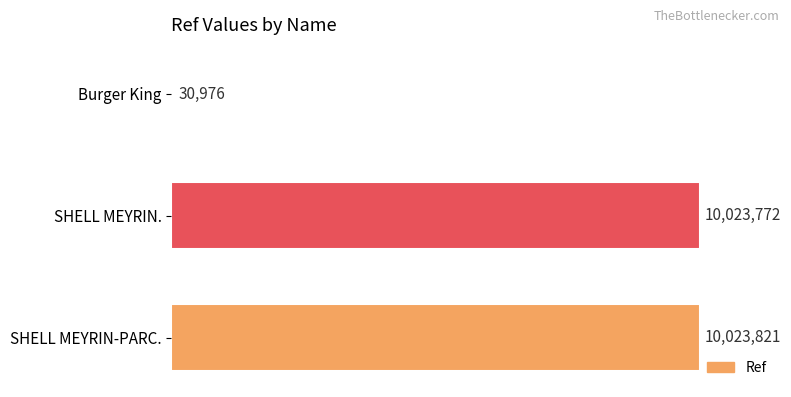

Are the bars horizontal?

Yes